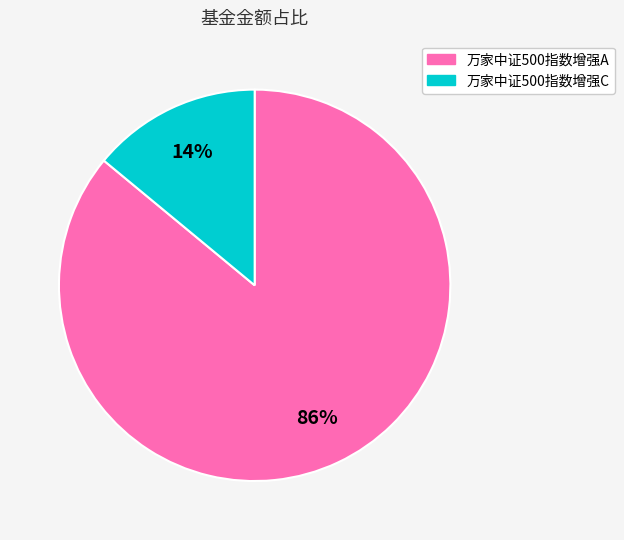

True or false: 万家中证500指数增强C accounts for 3% of the total.

False